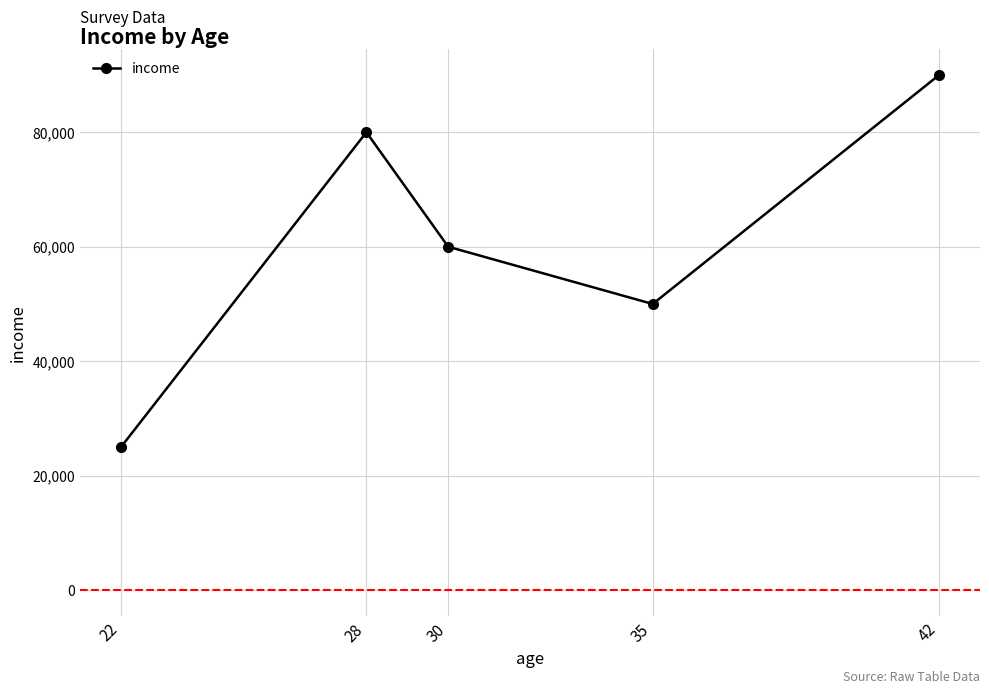

How many interior local valleys (lower than both neighbors) does the data have?

1